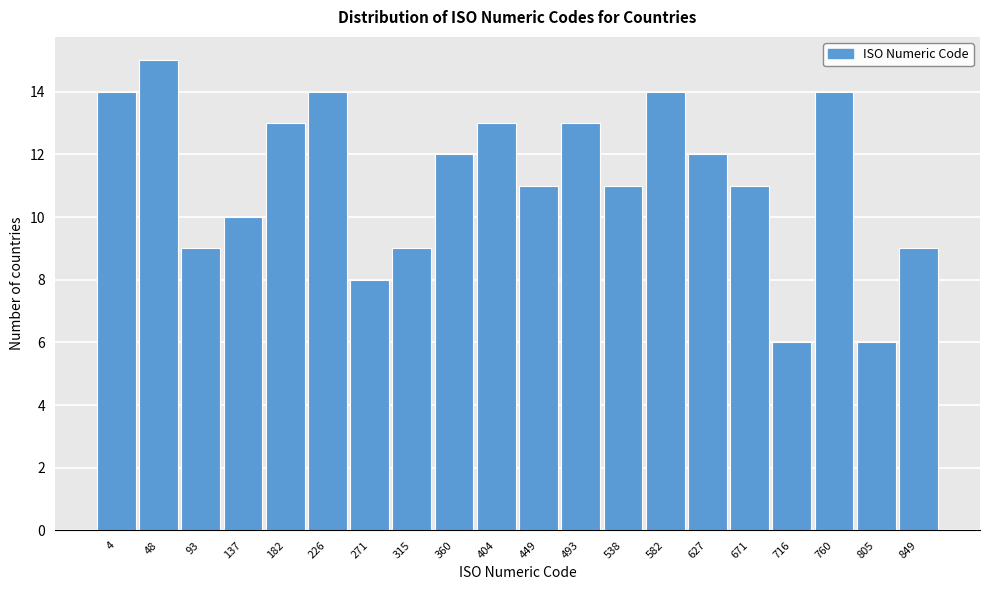

Reading right to left, transcribe all the data shown in this chart.

849=9	805=6	760=14	716=6	671=11	627=12	582=14	538=11	493=13	449=11	404=13	360=12	315=9	271=8	226=14	182=13	137=10	93=9	48=15	4=14